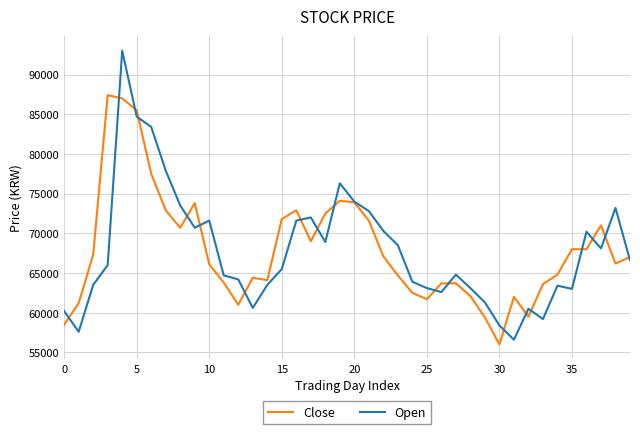

List the series in order of their peak value, highest first.

Open, Close